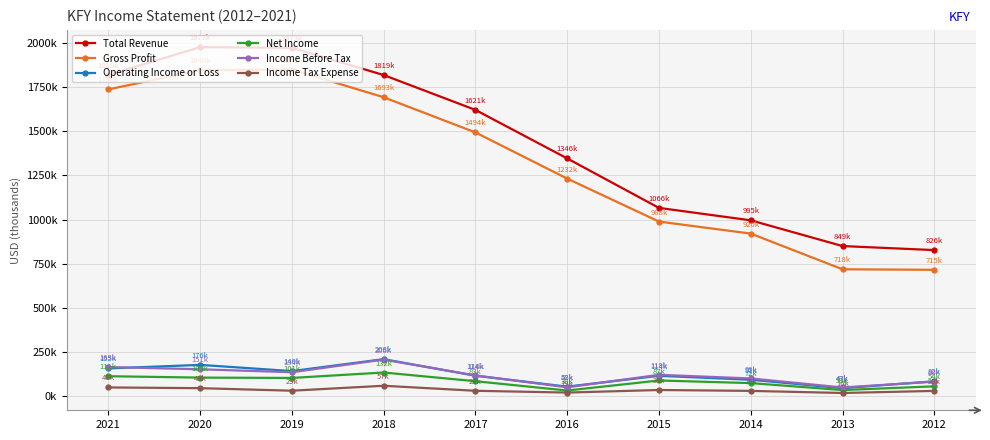

What is the sum of the Income Before Tax values at 2017 and 2021?

279700